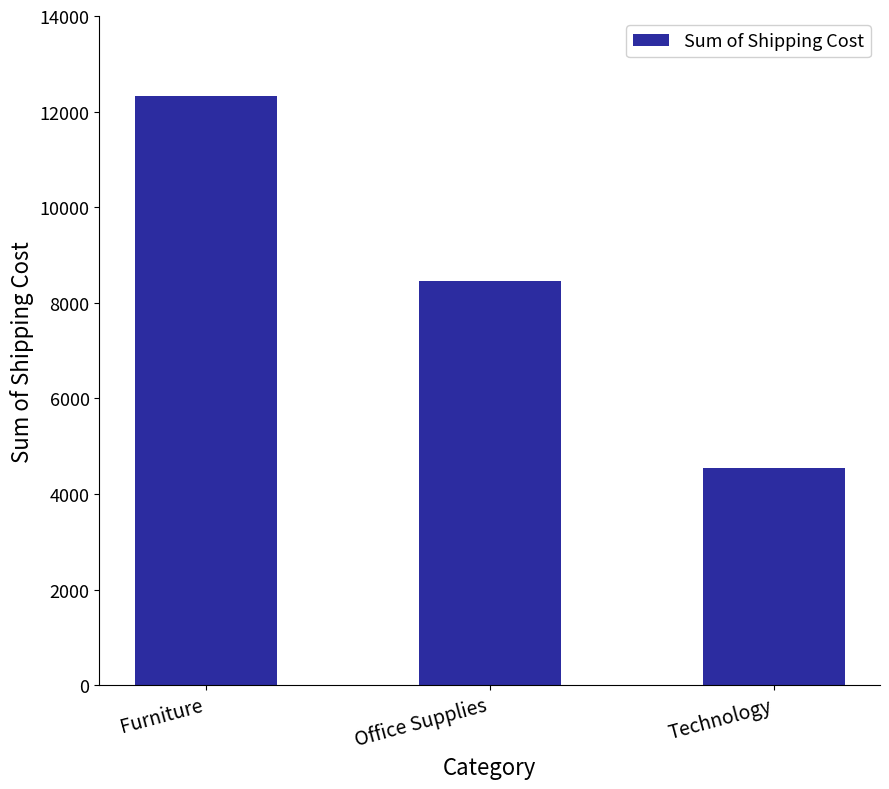

What is the sum of all values?

25313.8